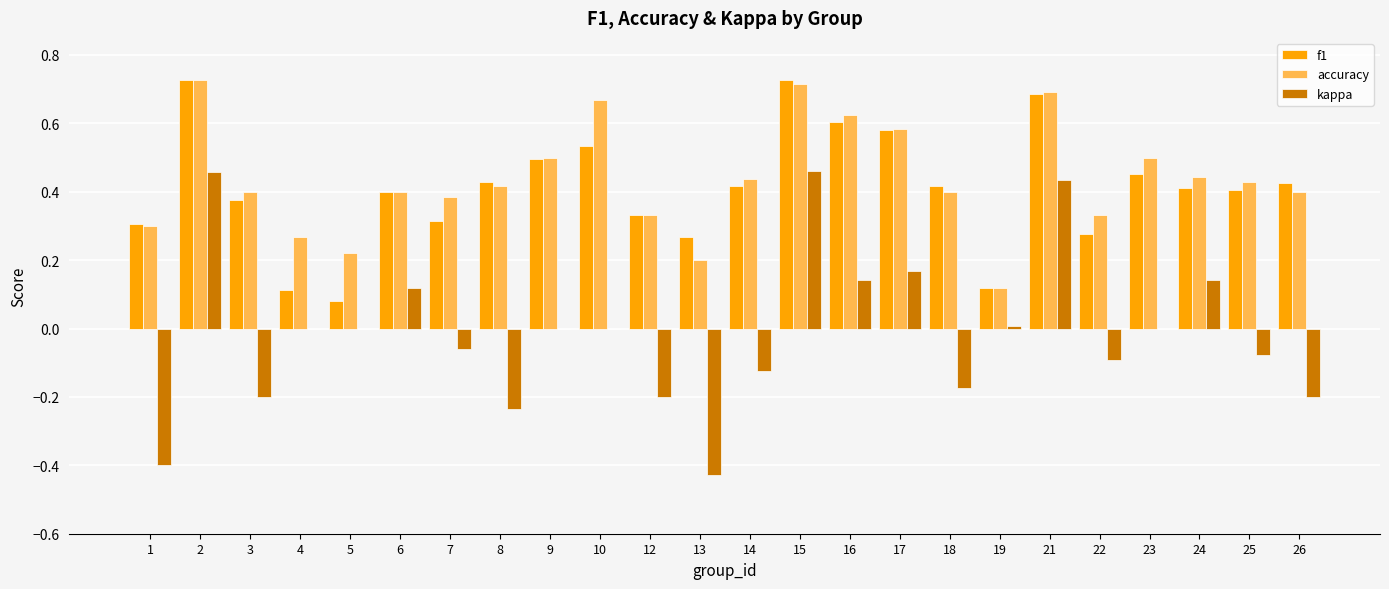

Which series changed the most between 19 and 23?

accuracy